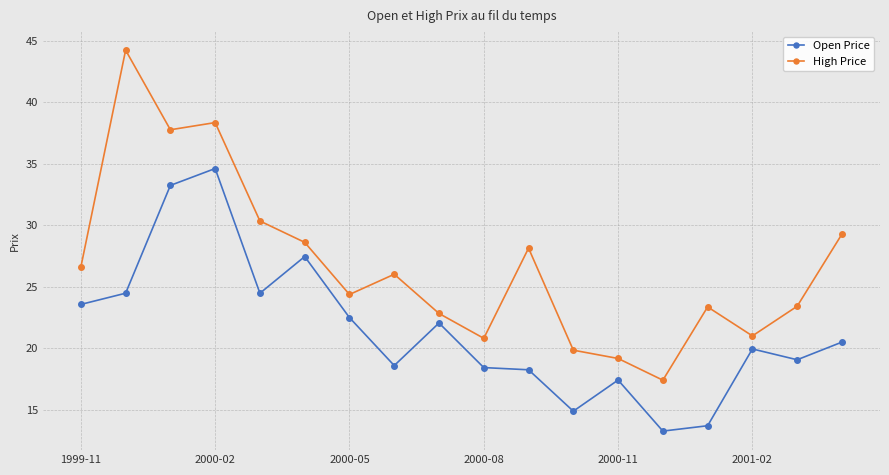

True or false: Open Price and High Price cross at least once.

False